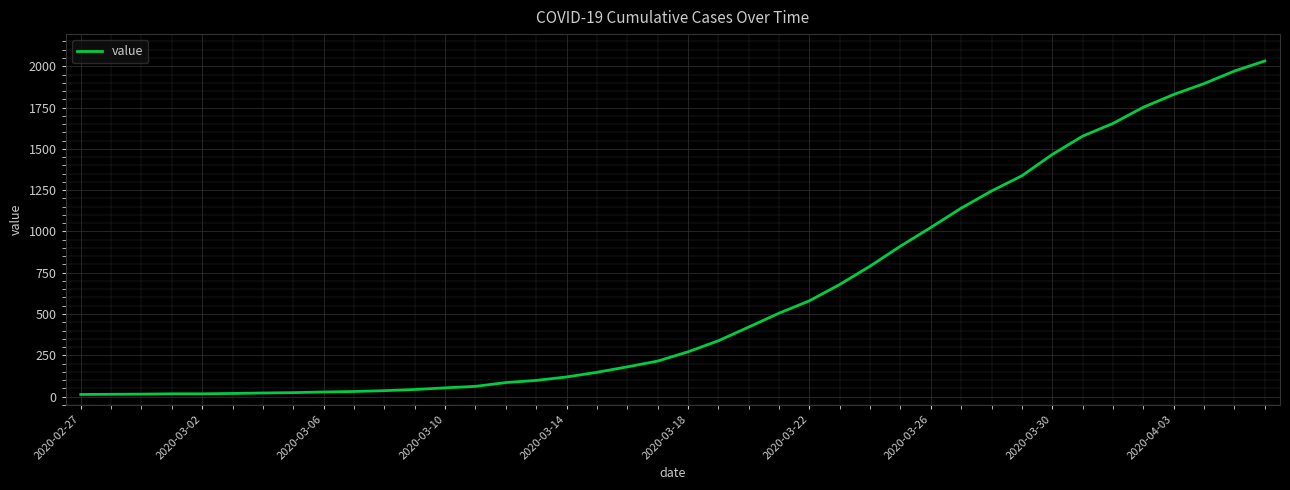

What is the difference between the maximum and minimum values?

2019